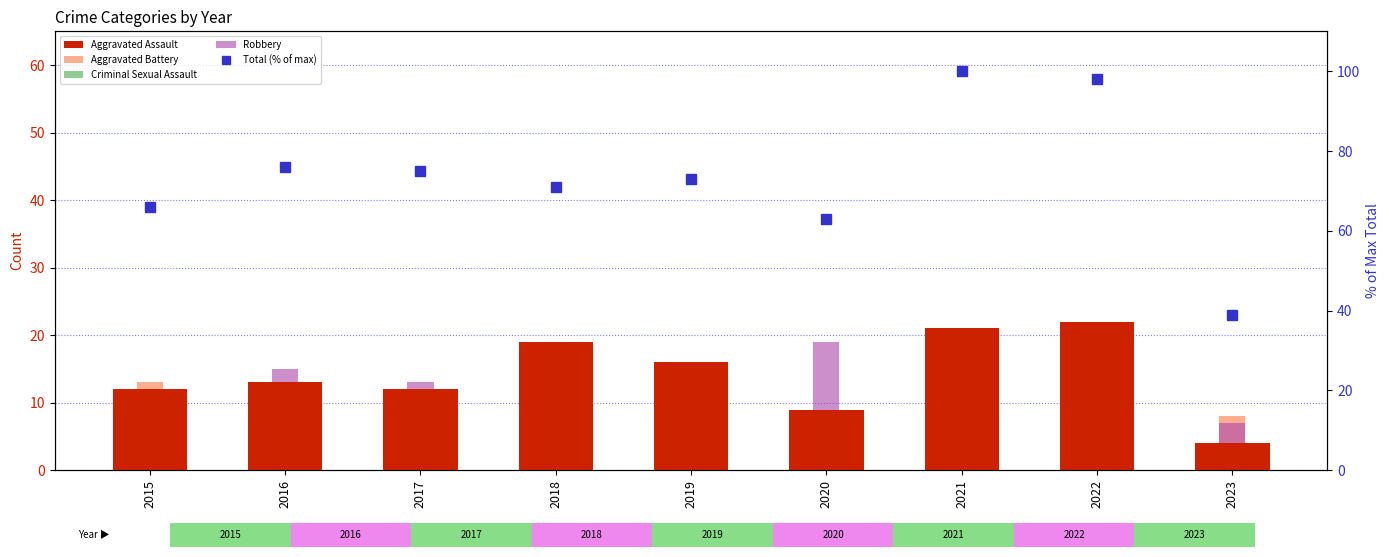

Which series has the largest total across all categories?

Total (% of max)